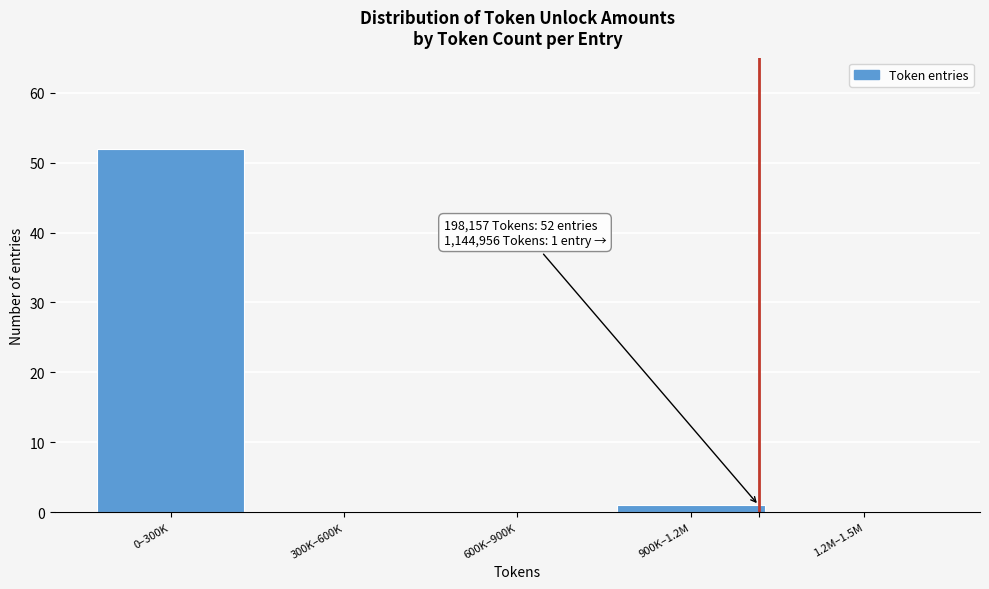

Reading right to left, extract all data points from this chart.

1.2M–1.5M=0	900K–1.2M=1	600K–900K=0	300K–600K=0	0–300K=52